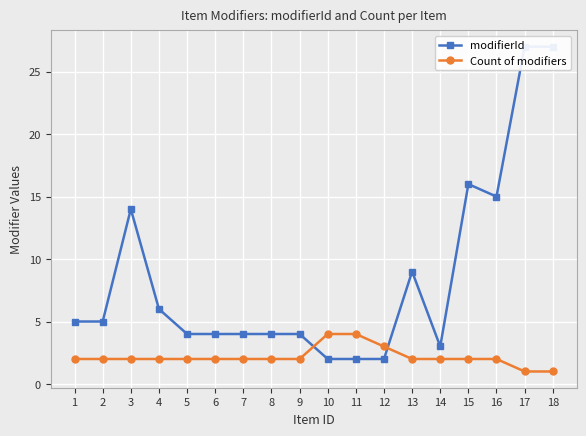

At which label is Count of modifiers closest to 2?

1